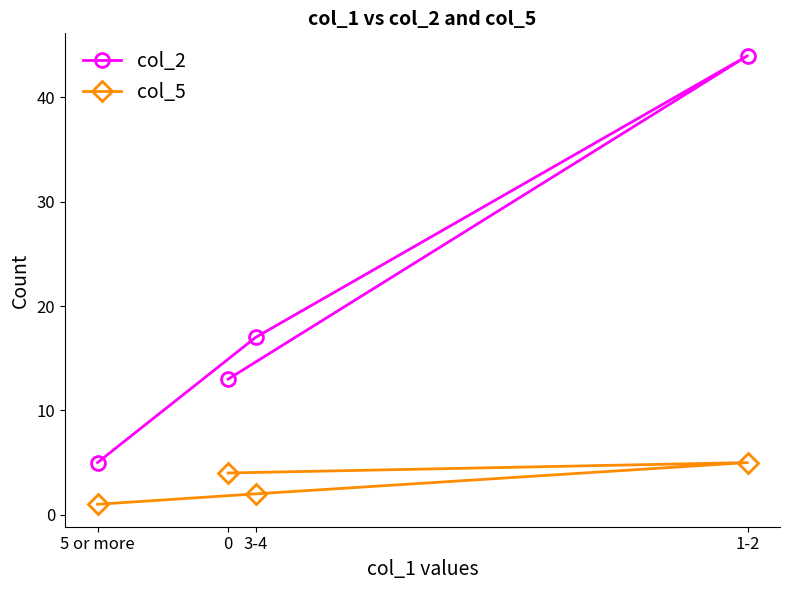

The col_5 series shows 7 at 0. True or false?

False